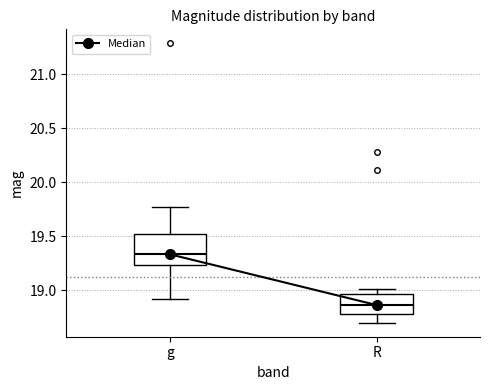

Where is the lower edge of the box for g on the y-axis? The values are not printed on the chart, so give them approximately, as read against the axis.

19.25